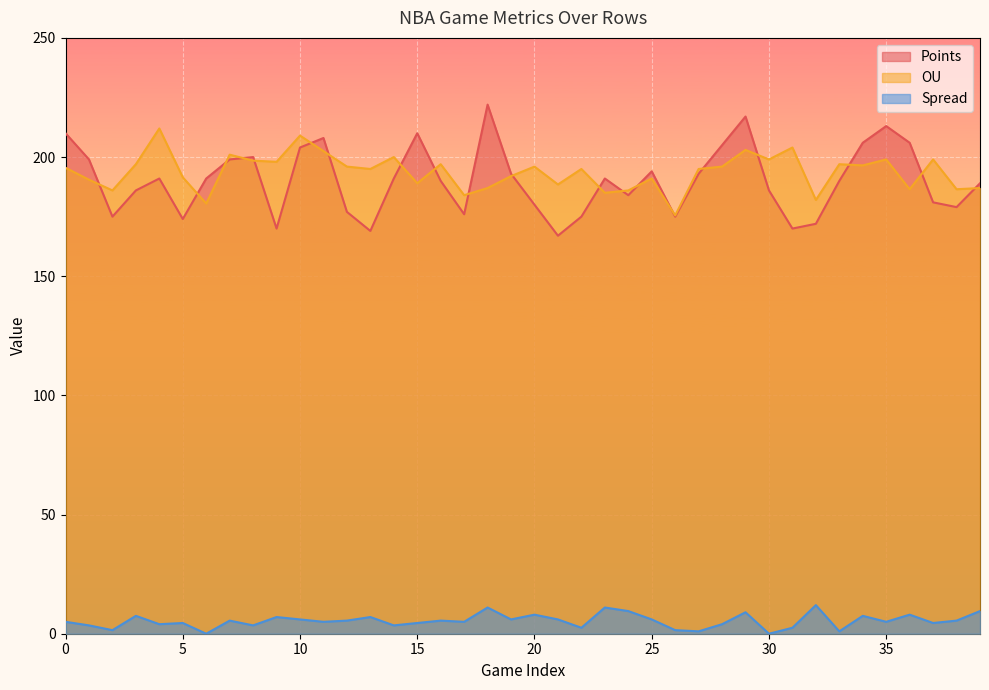

At 29, list the series in order from largest to smallest.

Points, OU, Spread